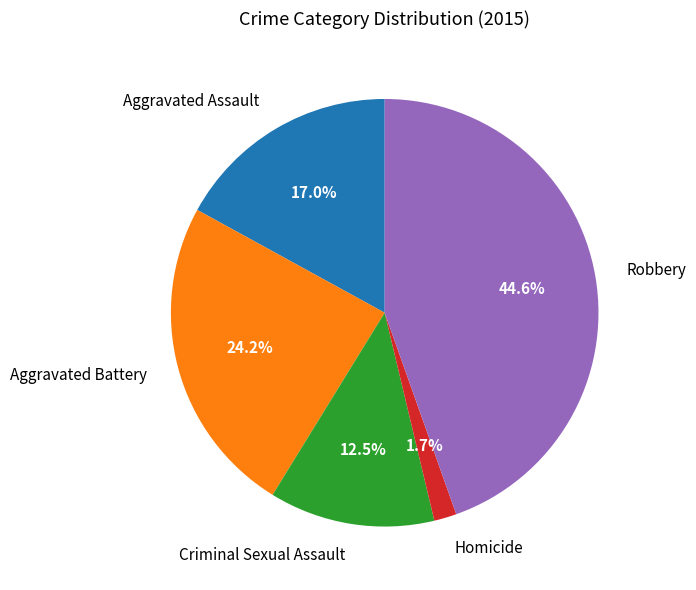

Does any single category account for the majority?

No